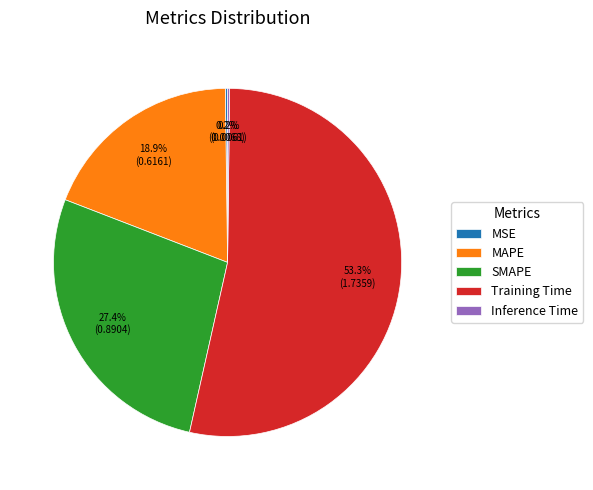

Which category has the biggest portion of the pie?

Training Time